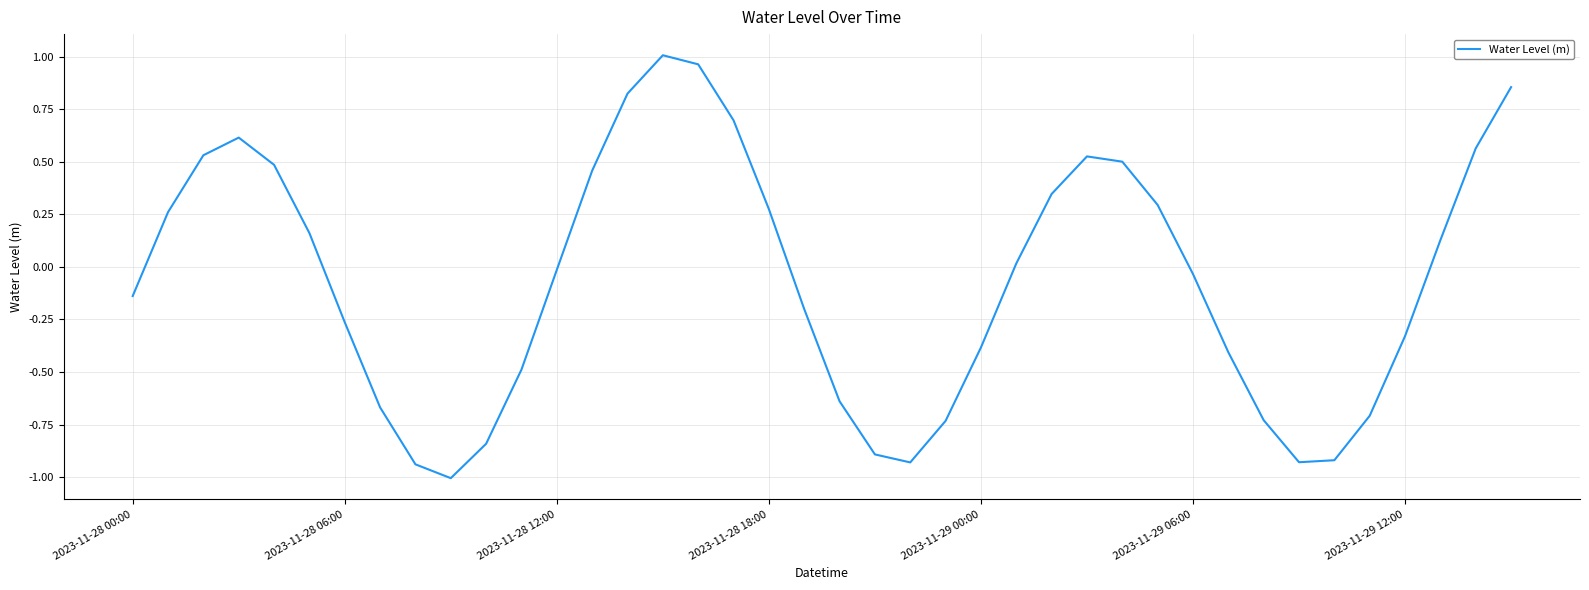

What is the smallest value displayed?

-1.0